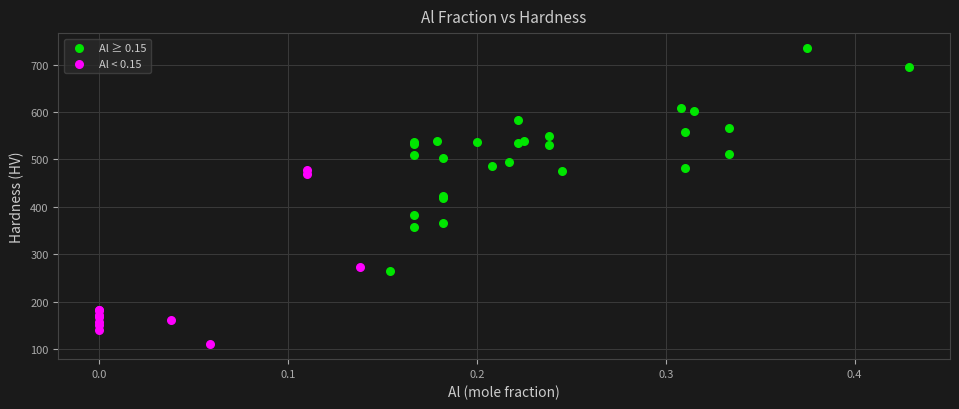

Which series reaches the maximum Y coordinate?

Al ≥ 0.15